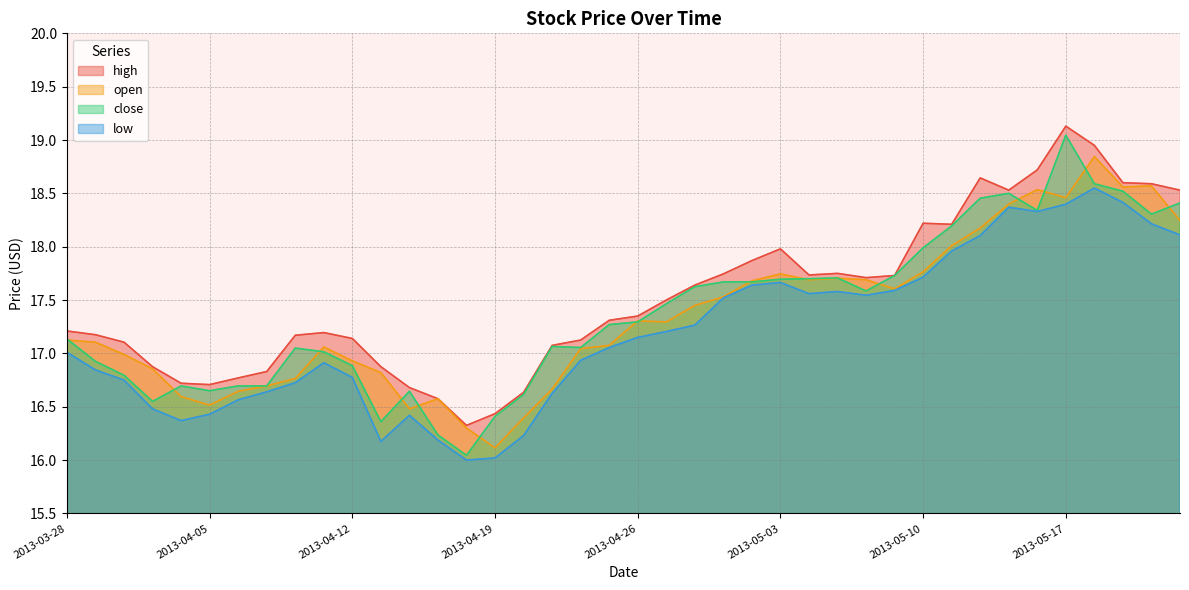

What is the difference between the highest and lowest values at 2013-05-01?

0.2